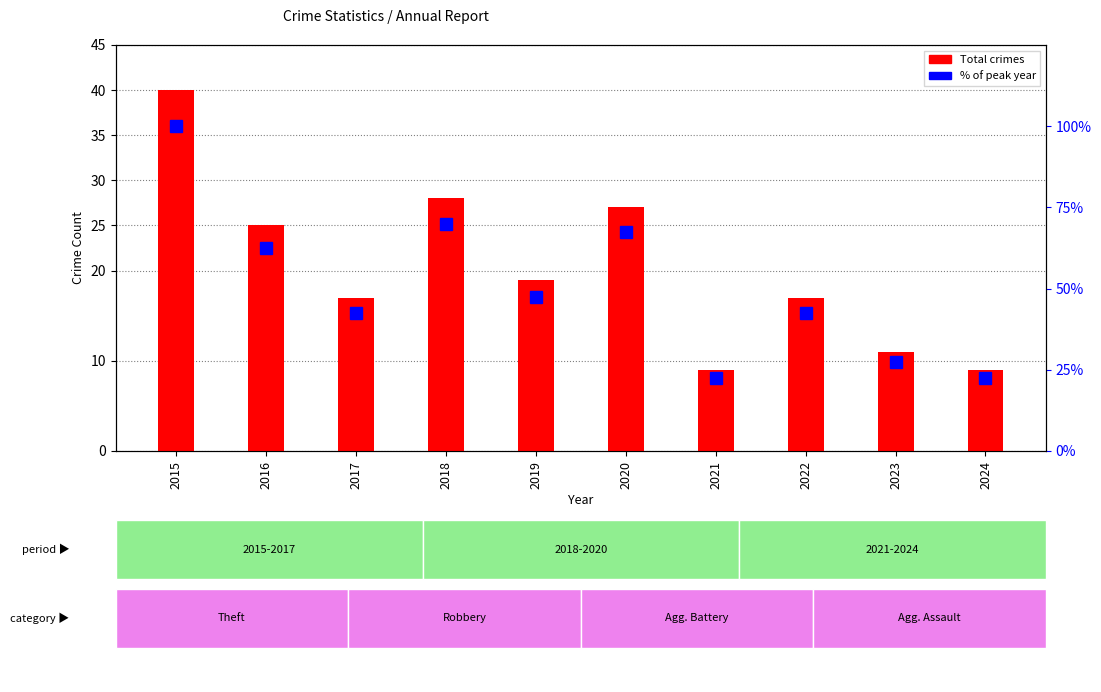

The Total crimes series shows 9.0 at 2024. True or false?

True